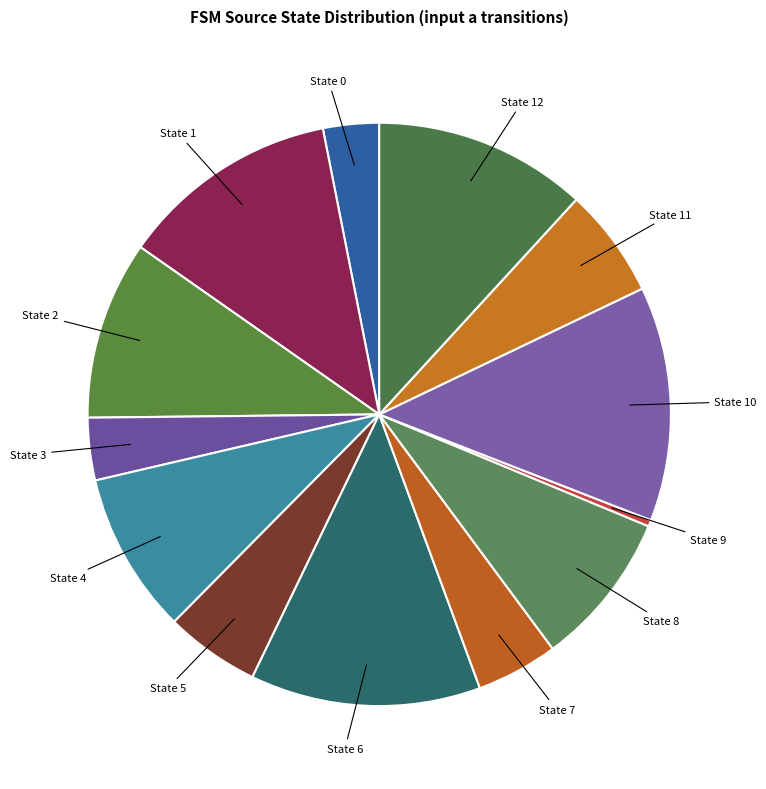

Does any single category account for the majority?

No